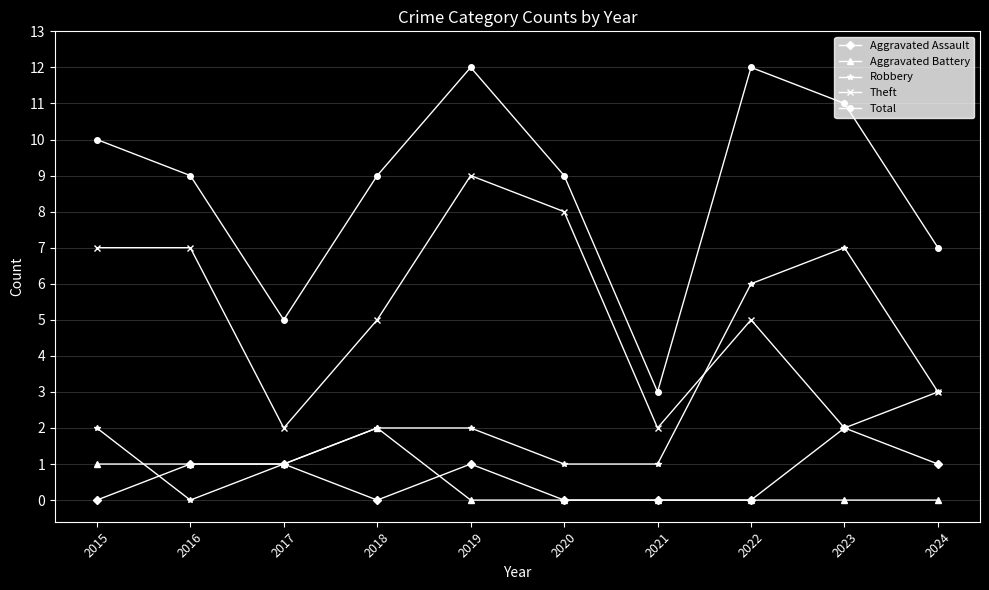

True or false: Total and Aggravated Battery cross at least once.

False